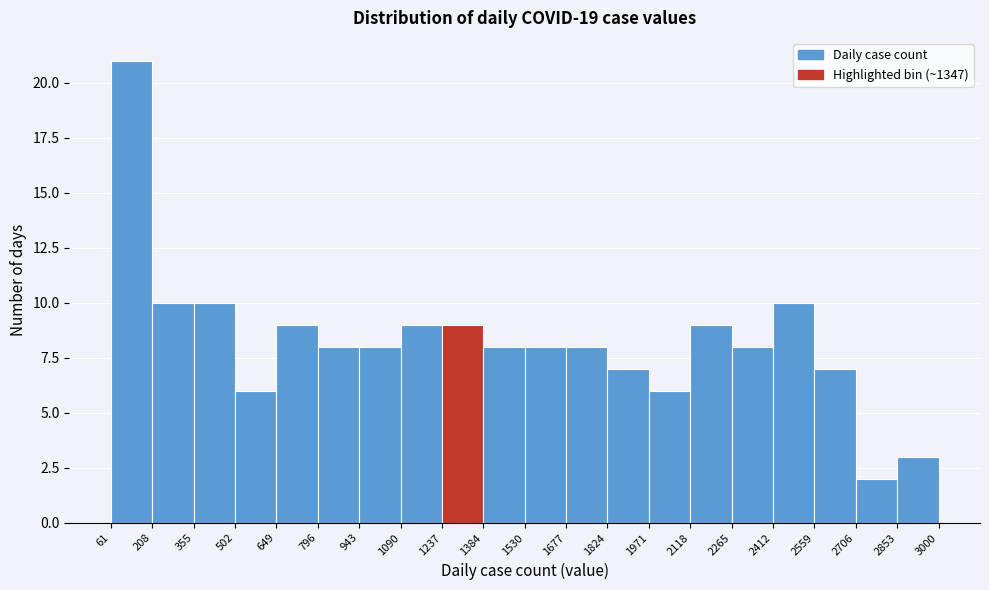

Reading left to right, transcribe this chart: for each bar, give the range it covers on the x-axis and its height. The values are not printed on the chart, so give them approximately, as read against the axis.

61 to 208: 21
208 to 355: 10
355 to 502: 10
502 to 649: 6
649 to 796: 9
796 to 943: 8
943 to 1090: 8
1090 to 1237: 9
1237 to 1384: 9
1384 to 1530: 8
1530 to 1677: 8
1677 to 1824: 8
1824 to 1971: 7
1971 to 2118: 6
2118 to 2265: 9
2265 to 2412: 8
2412 to 2559: 10
2559 to 2706: 7
2706 to 2853: 2
2853 to 3000: 3